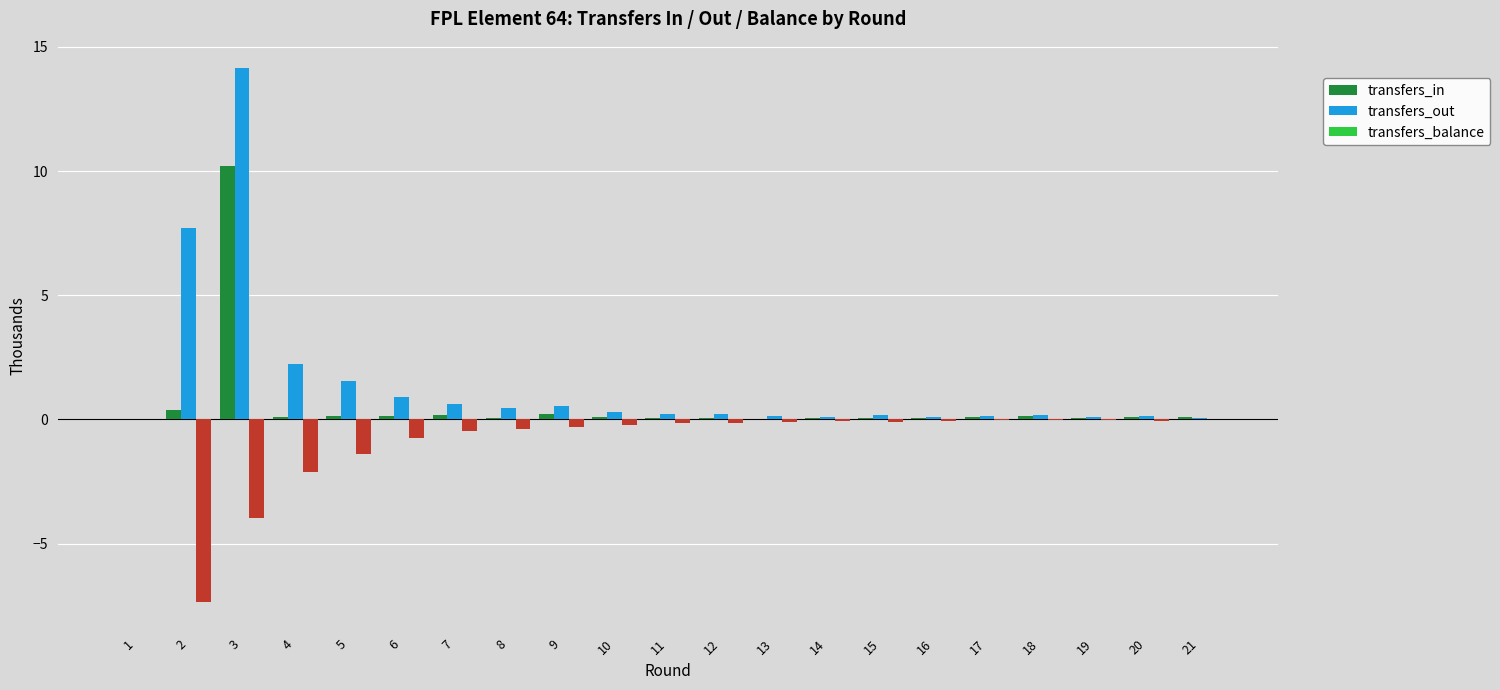

Is the value of transfers_balance at 13 greater than the value of transfers_out at 19?

No